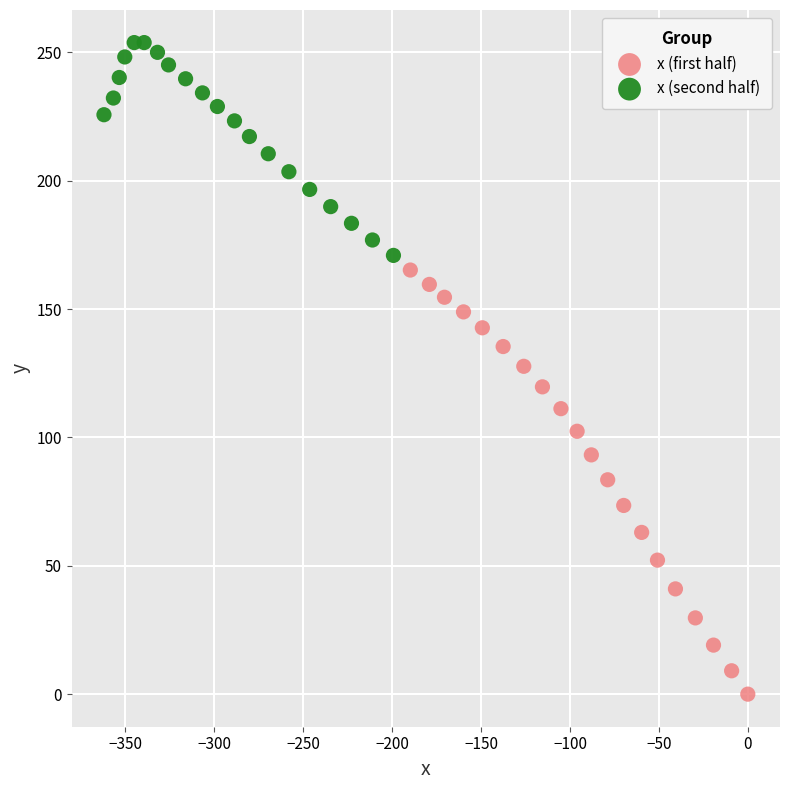

Which series has the largest Y range (max minus min)?

x (first half)